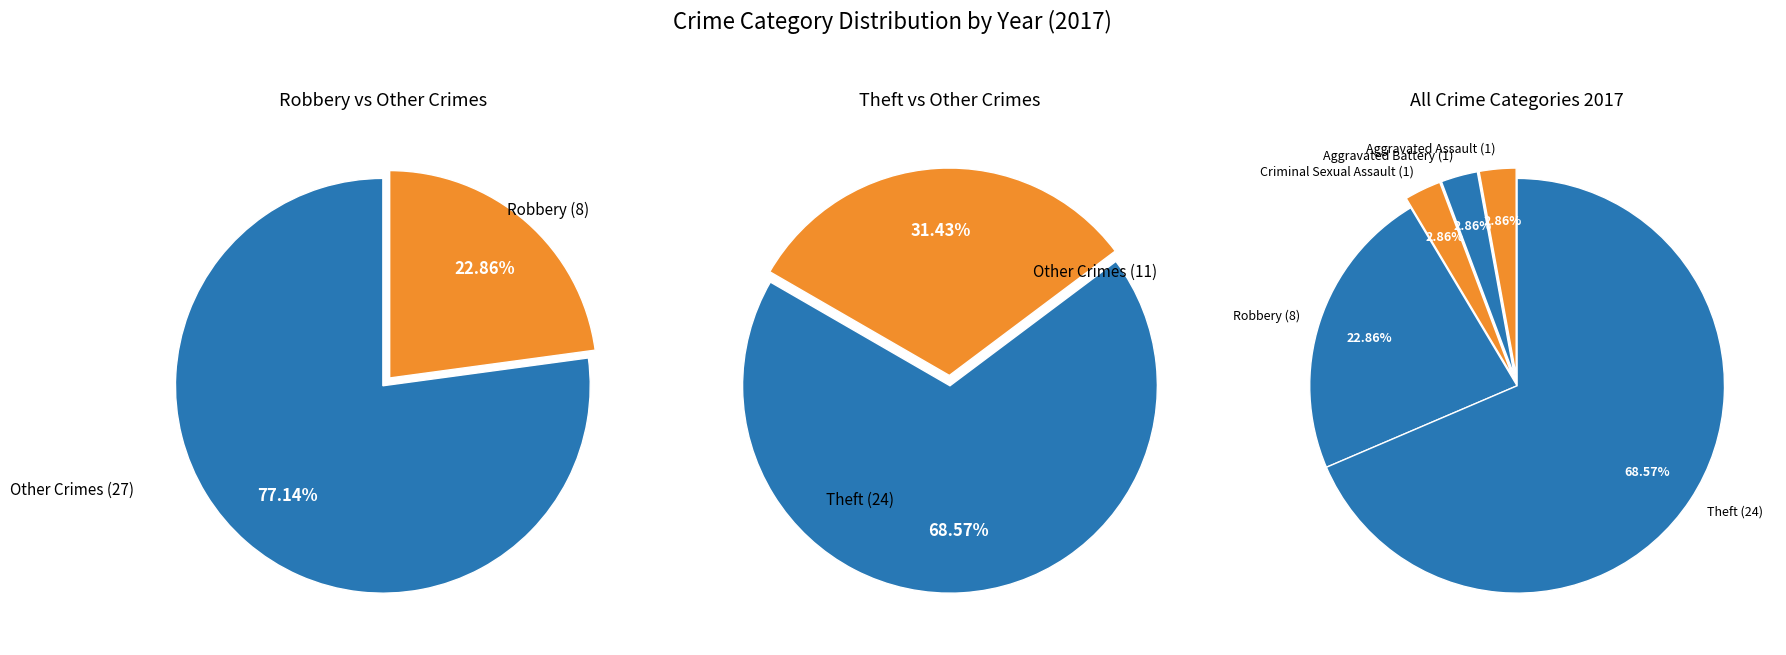

Which category accounts for the majority?

Theft